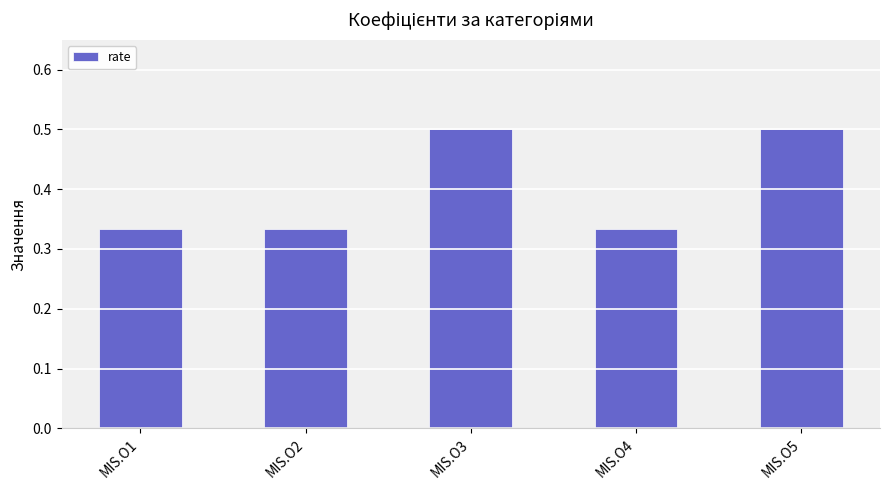

The chart shows a value of 0.8 at MIS.O3. True or false?

False